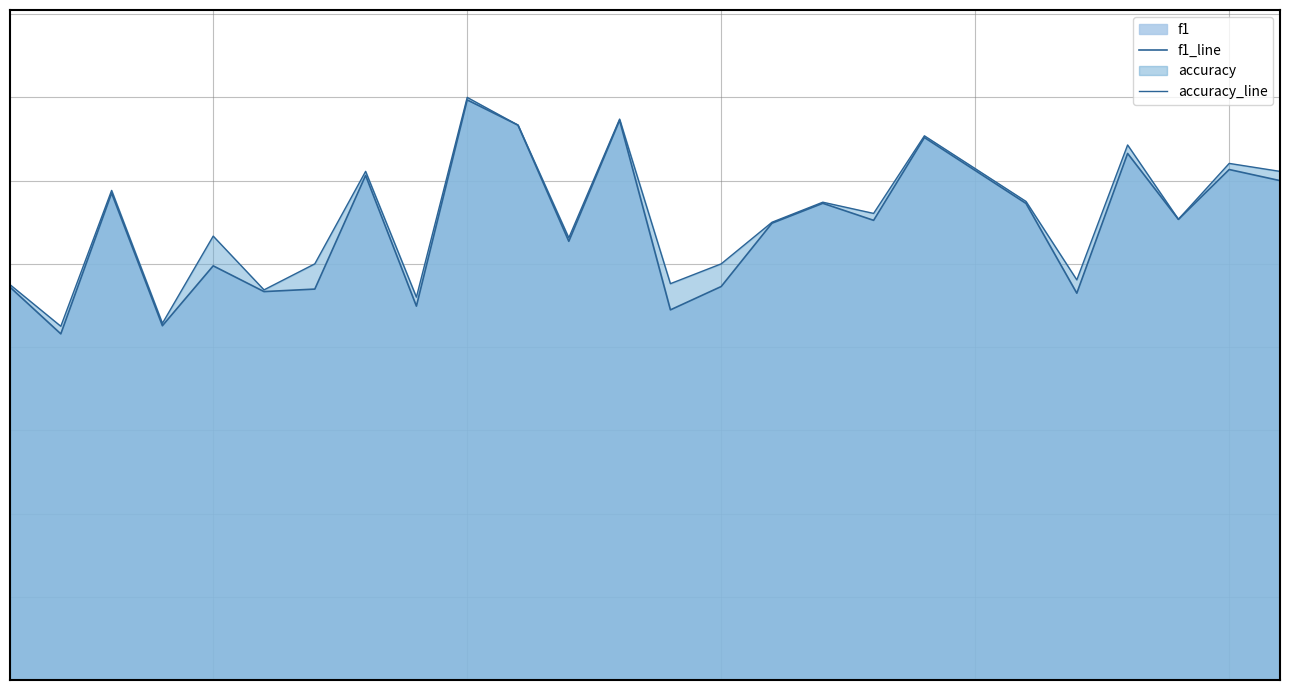

Rank the series by their maximum value, from lowest to highest.

f1_line, accuracy_line